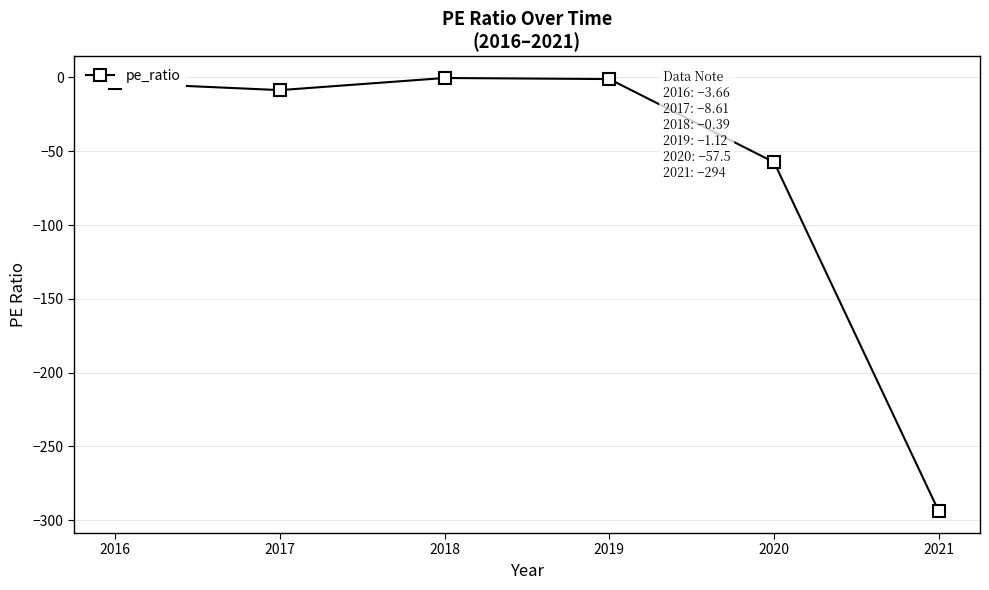

True or false: there are more than 2 points higher than both neighbors.

False